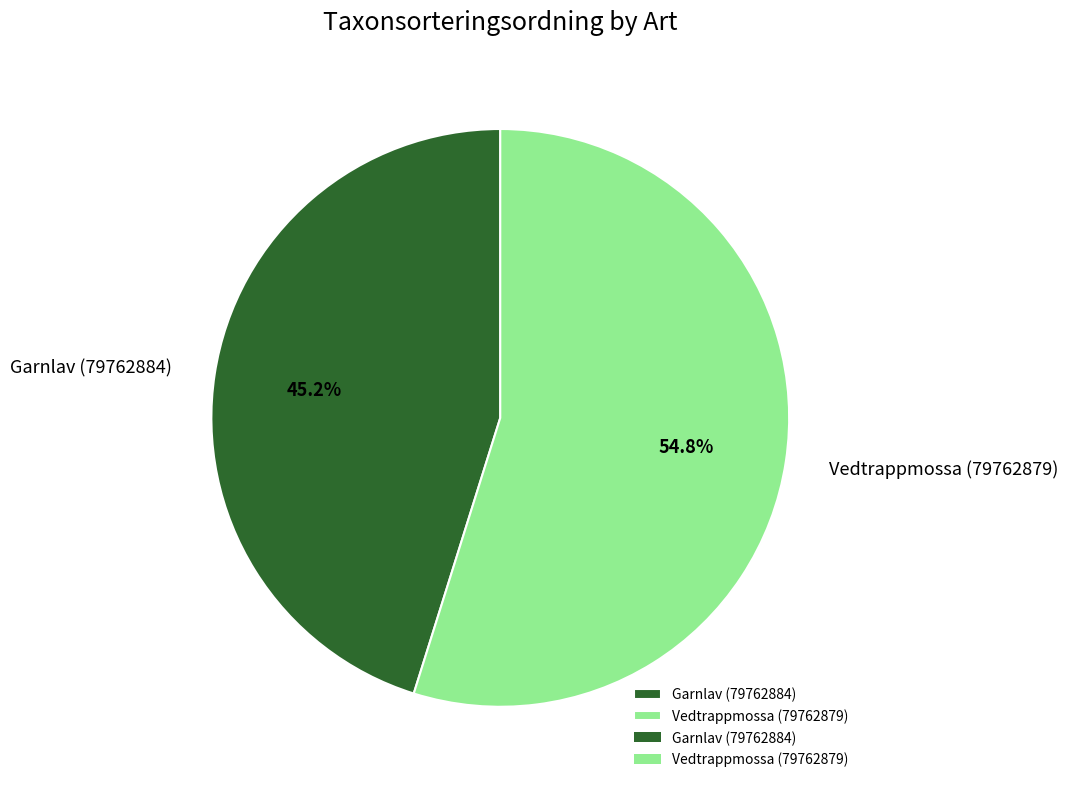

What is the smallest slice in the pie chart?

Garnlav (79762884)